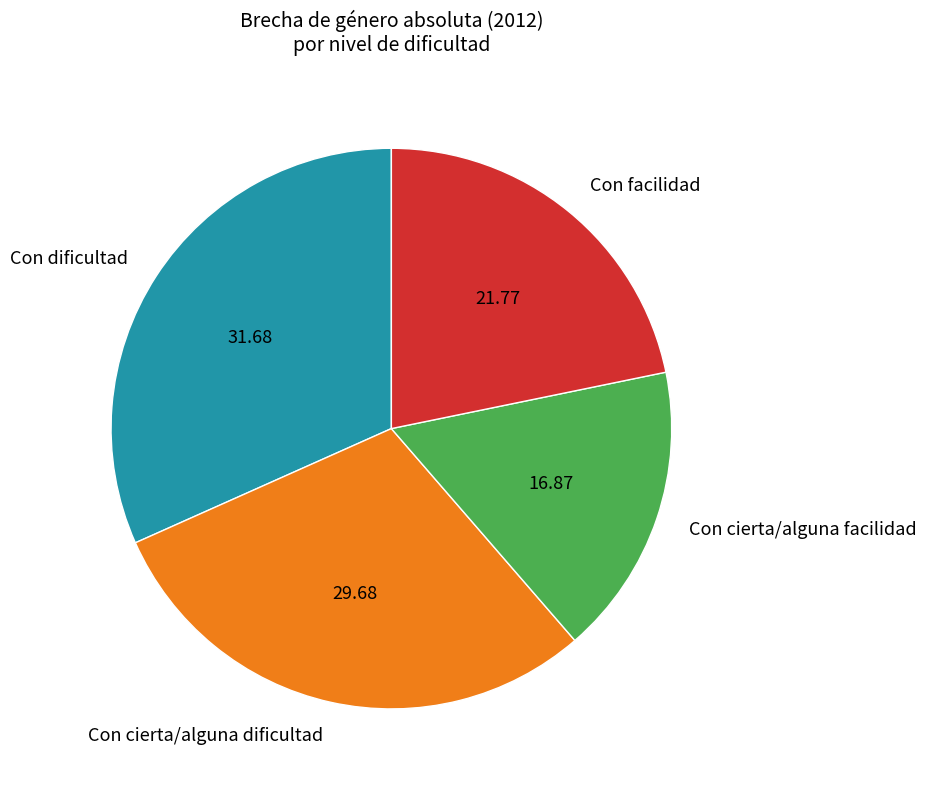

Do Con facilidad and Con cierta/alguna dificultad together represent more than half of the pie?

Yes